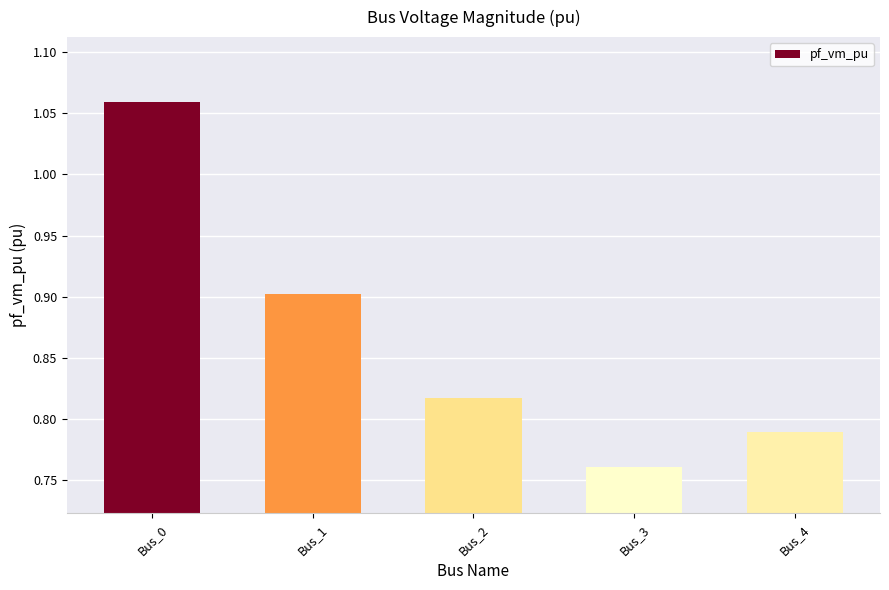

True or false: the data shows 1.4 at Bus_0.

False